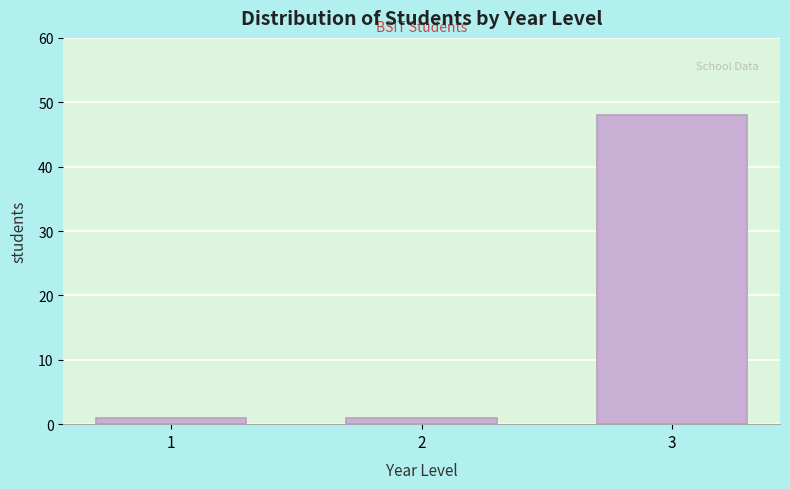

Reading right to left, list all the values displayed in this chart.

3=48	2=1	1=1